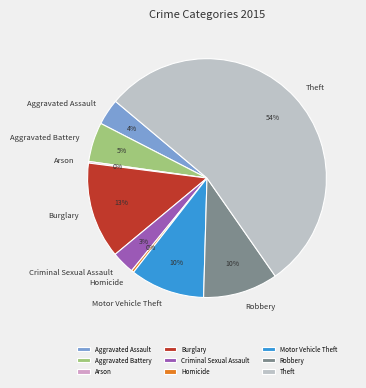

Does any single category account for the majority?

Yes